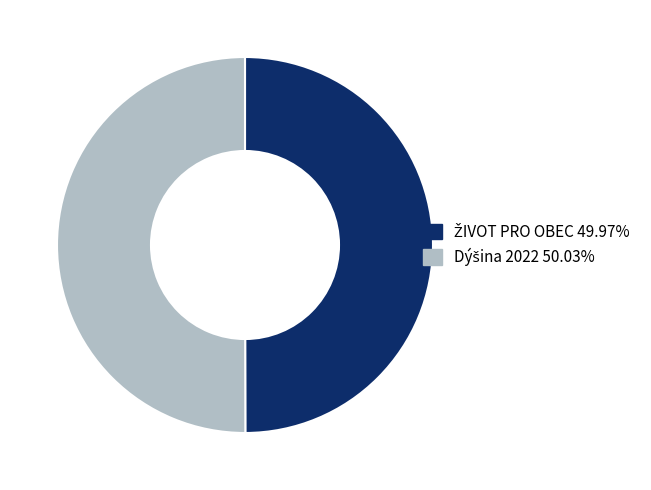

To the nearest percent, what percentage of the pie is ŽIVOT PRO OBEC?

50%